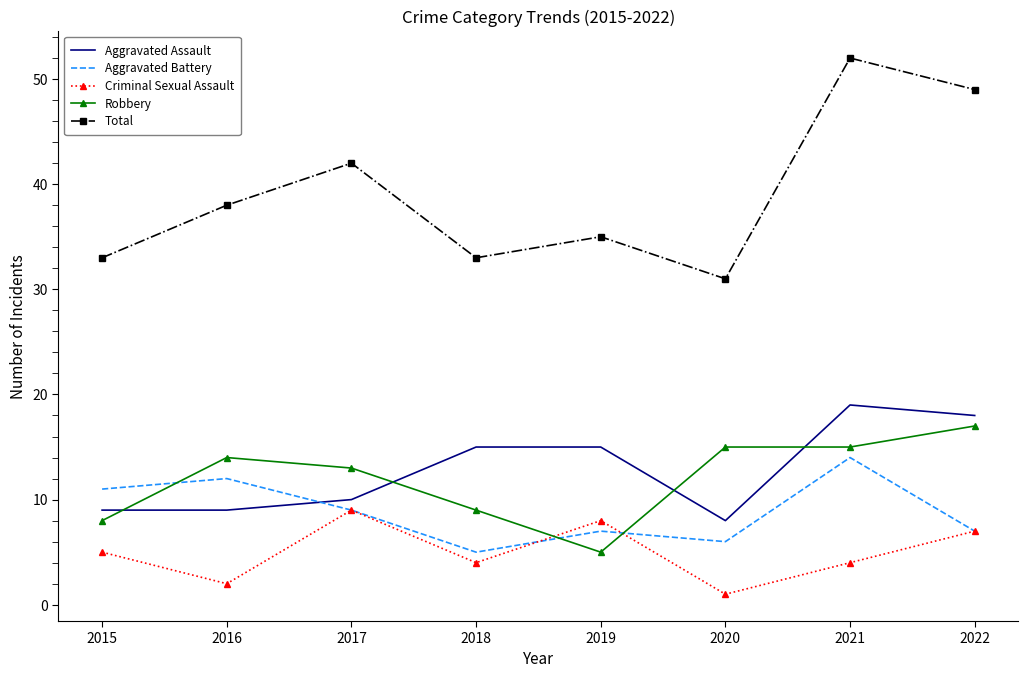

What is the difference between the highest and lowest values at 2020?

30